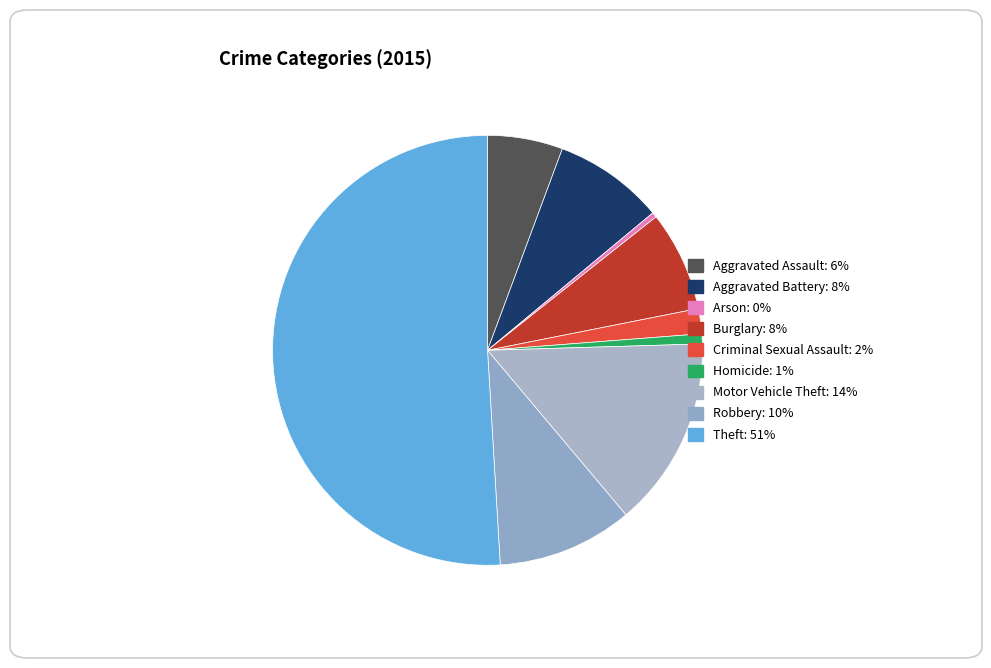

To the nearest percent, what percentage of the pie is Burglary?

8%